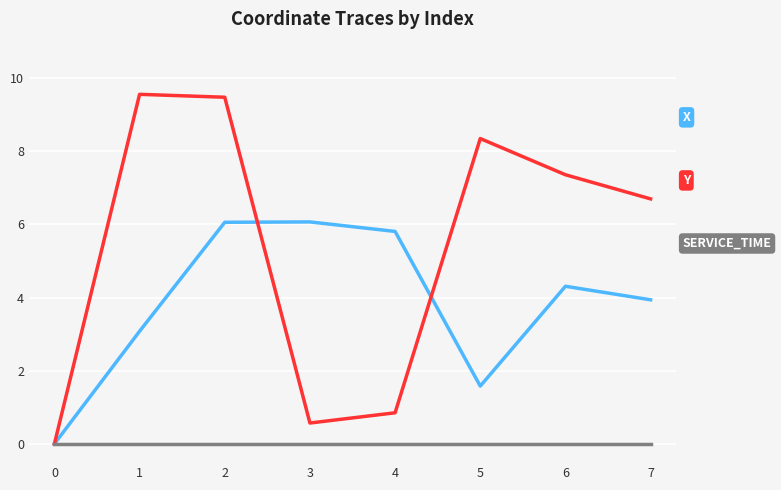

What is the greatest value displayed?

9.6